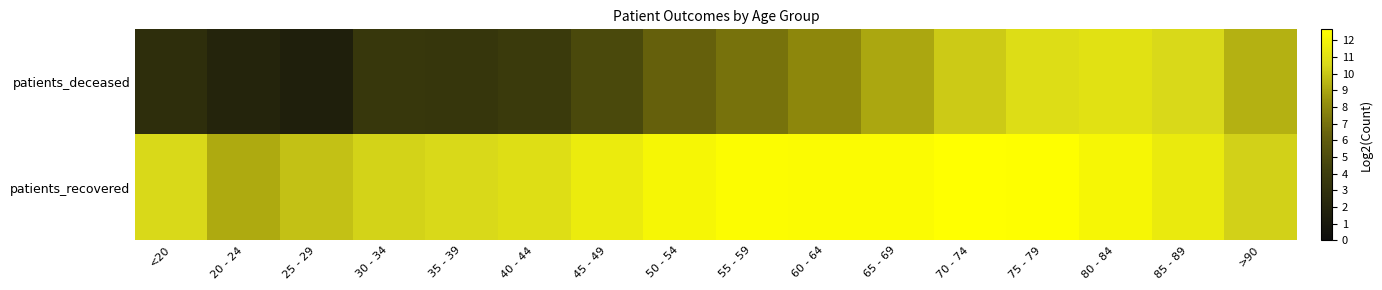

What is the smallest value displayed?

1.6